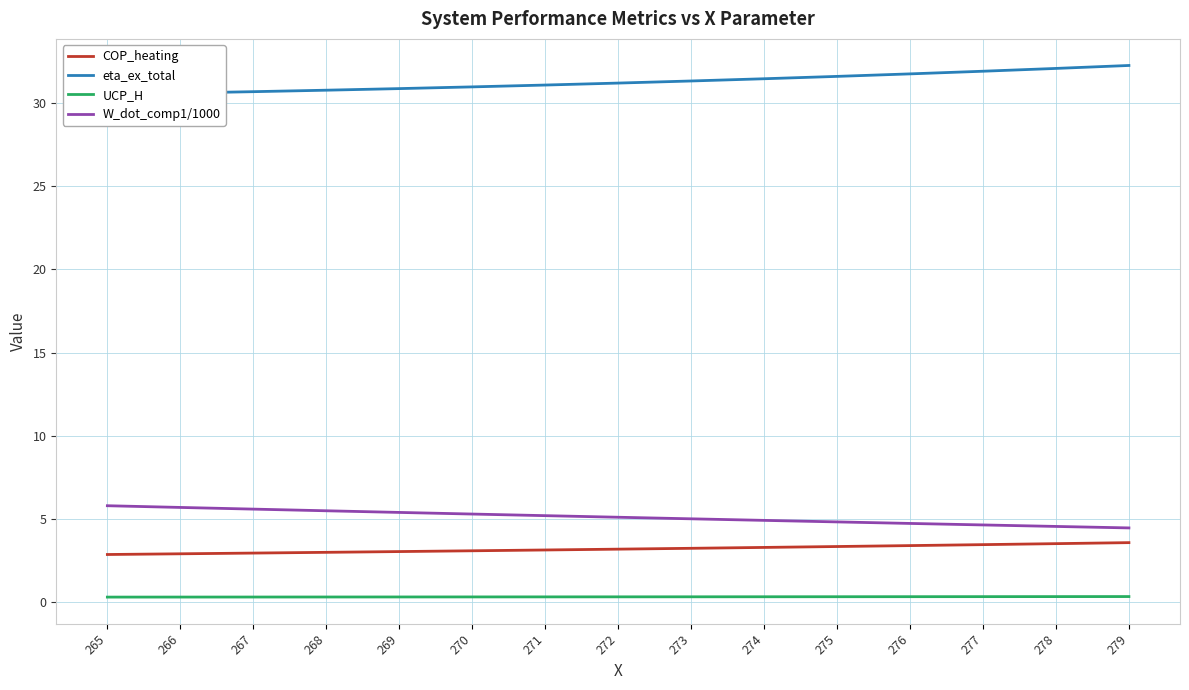

Does the chart display data point markers on the line(s)?

No